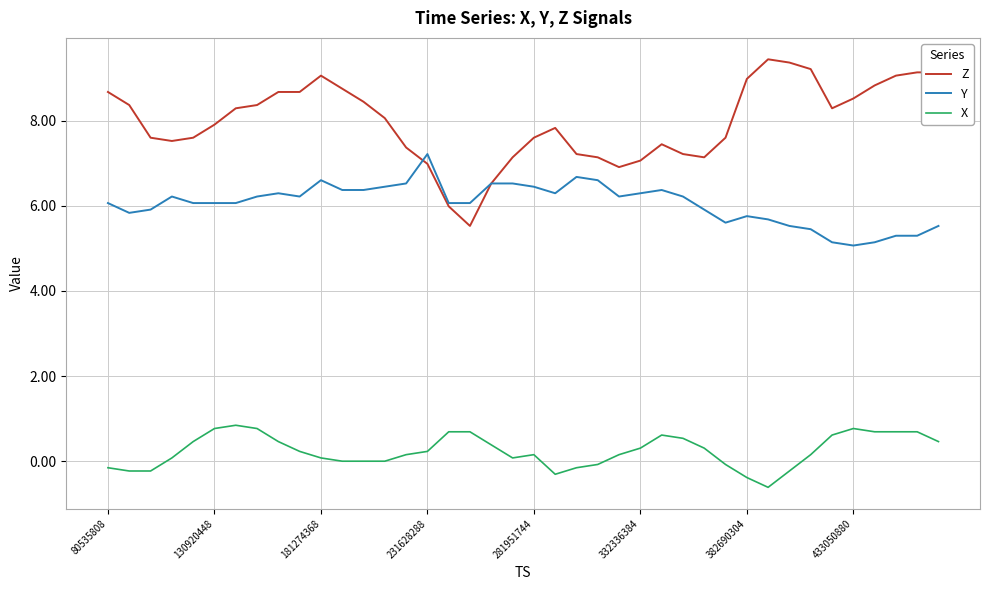

Which series has the widest spread of values?

Z